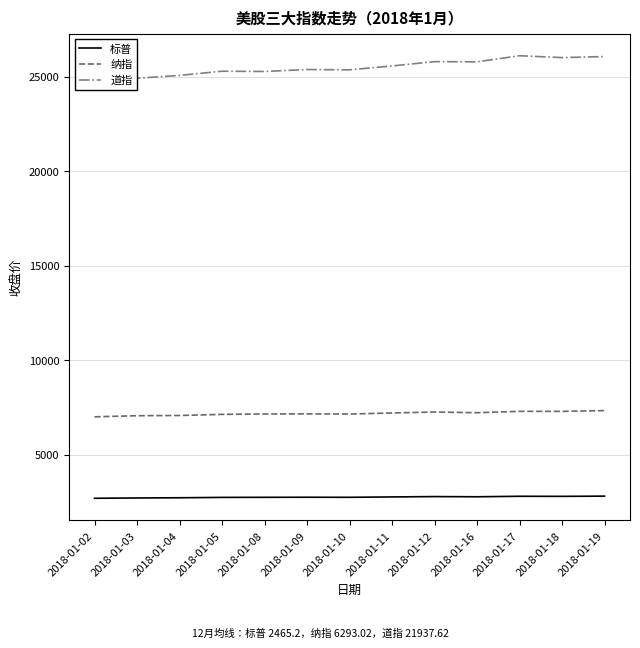

Rank the series by their maximum value, from lowest to highest.

标普, 纳指, 道指